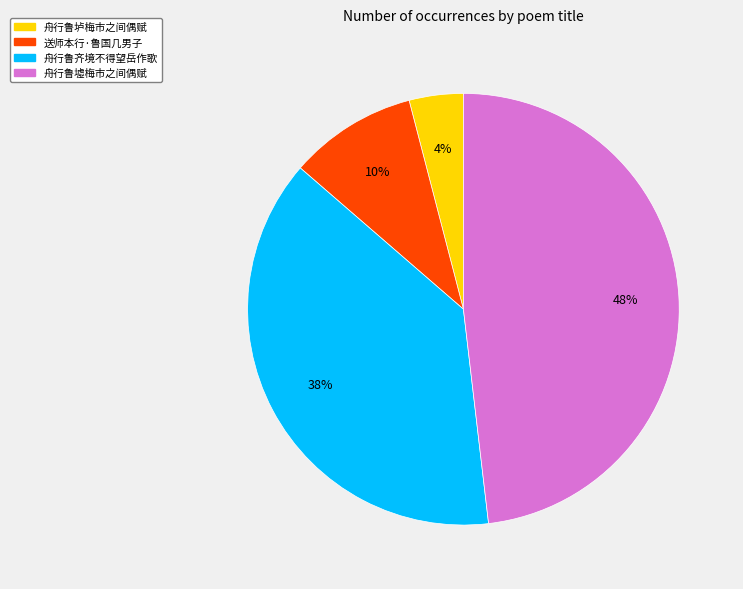

Is the sum of 送师本行·鲁国几男子 and 舟行鲁垆梅市之间偶赋 greater than half?

No